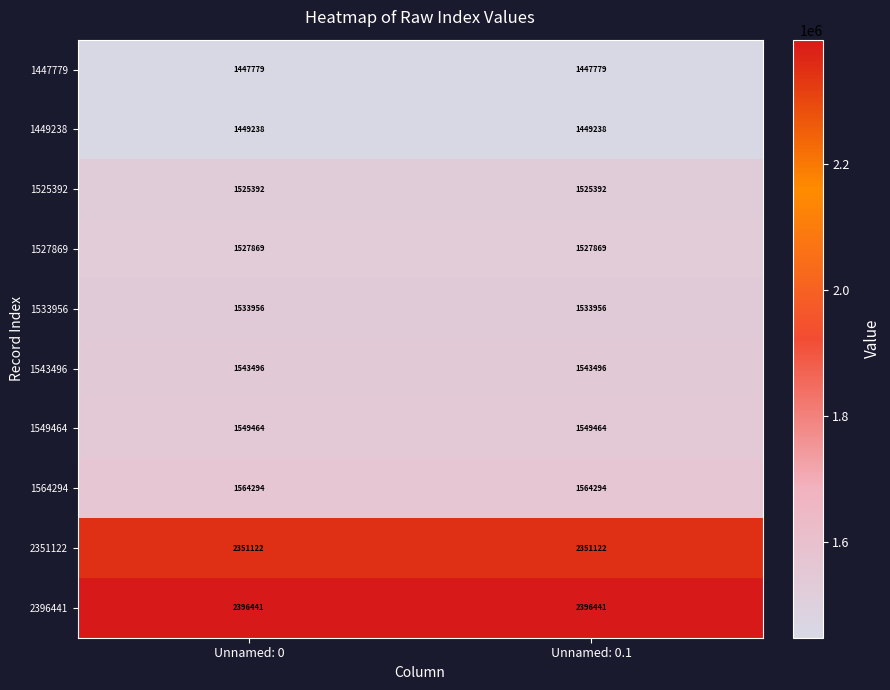

At how many categories does at least one series exceed 2323143?

2